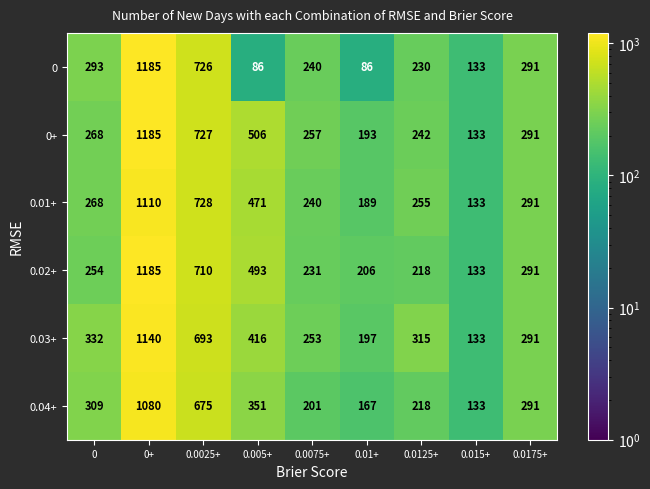

What is the difference between the maximum and minimum values in the 0.03+ series?

1007